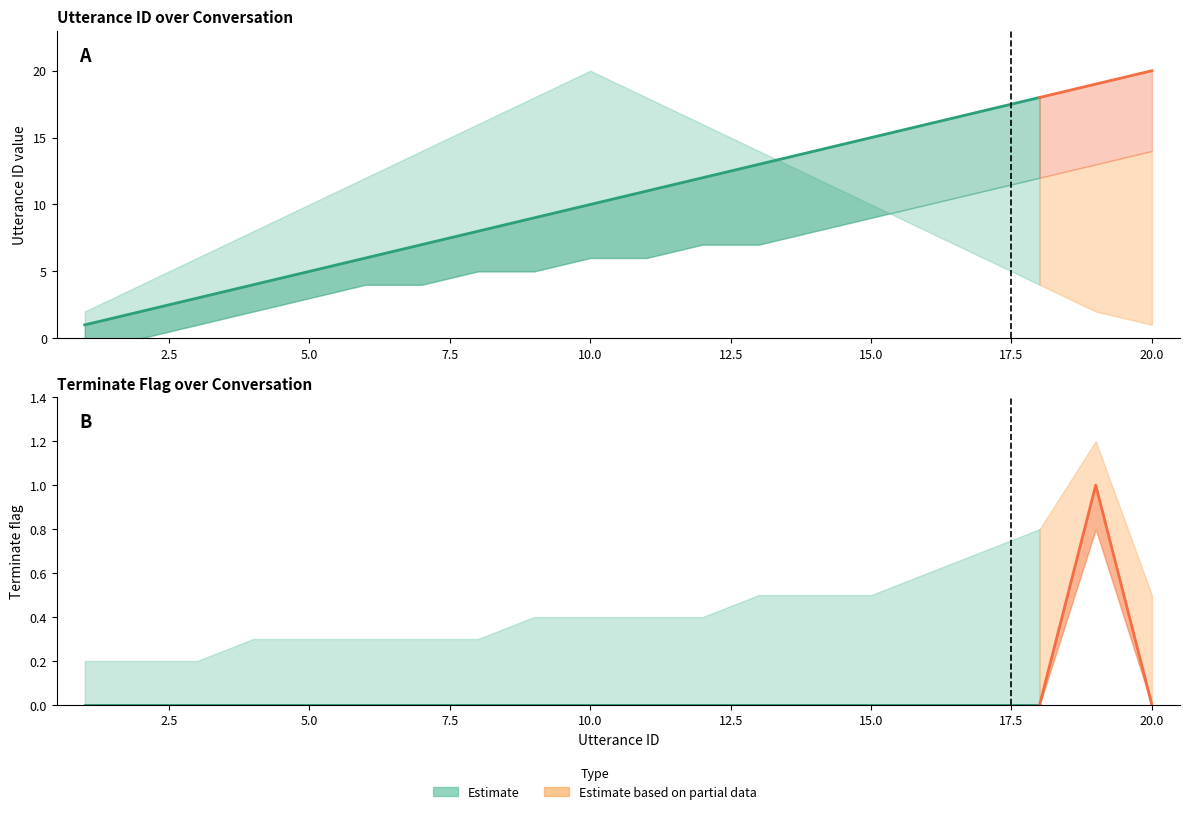

Between 3 and 18, which is larger?

18